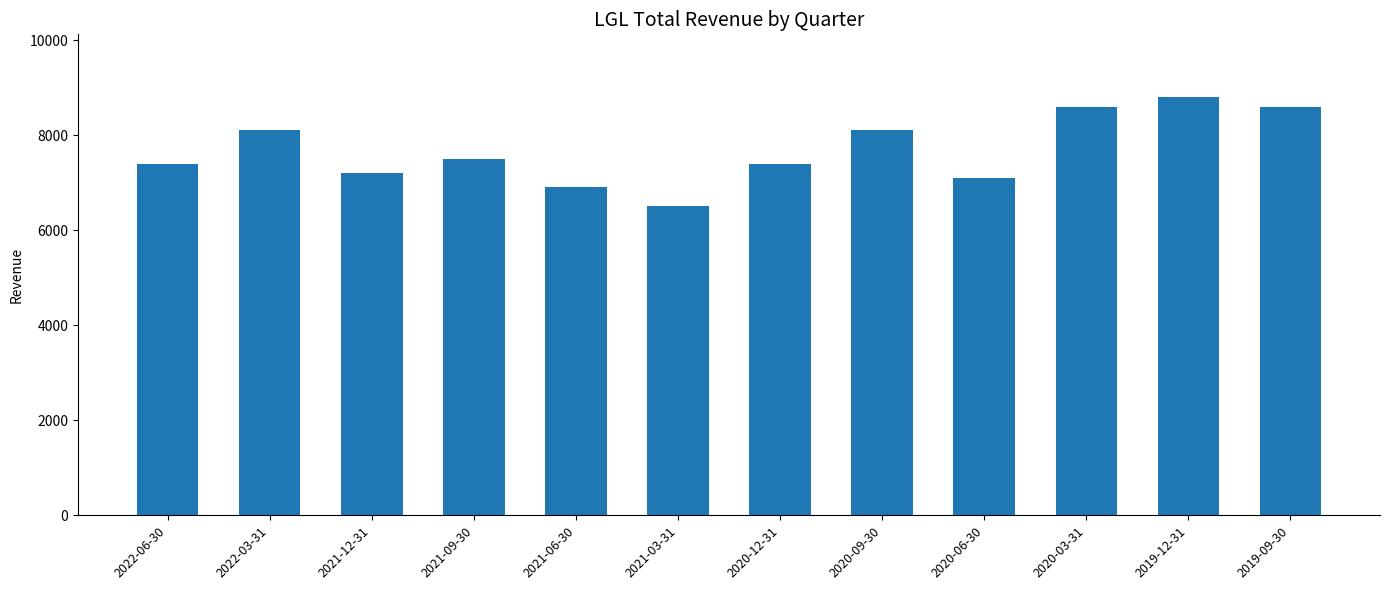

What is the label of the 10th bar from the left?

2020-03-31